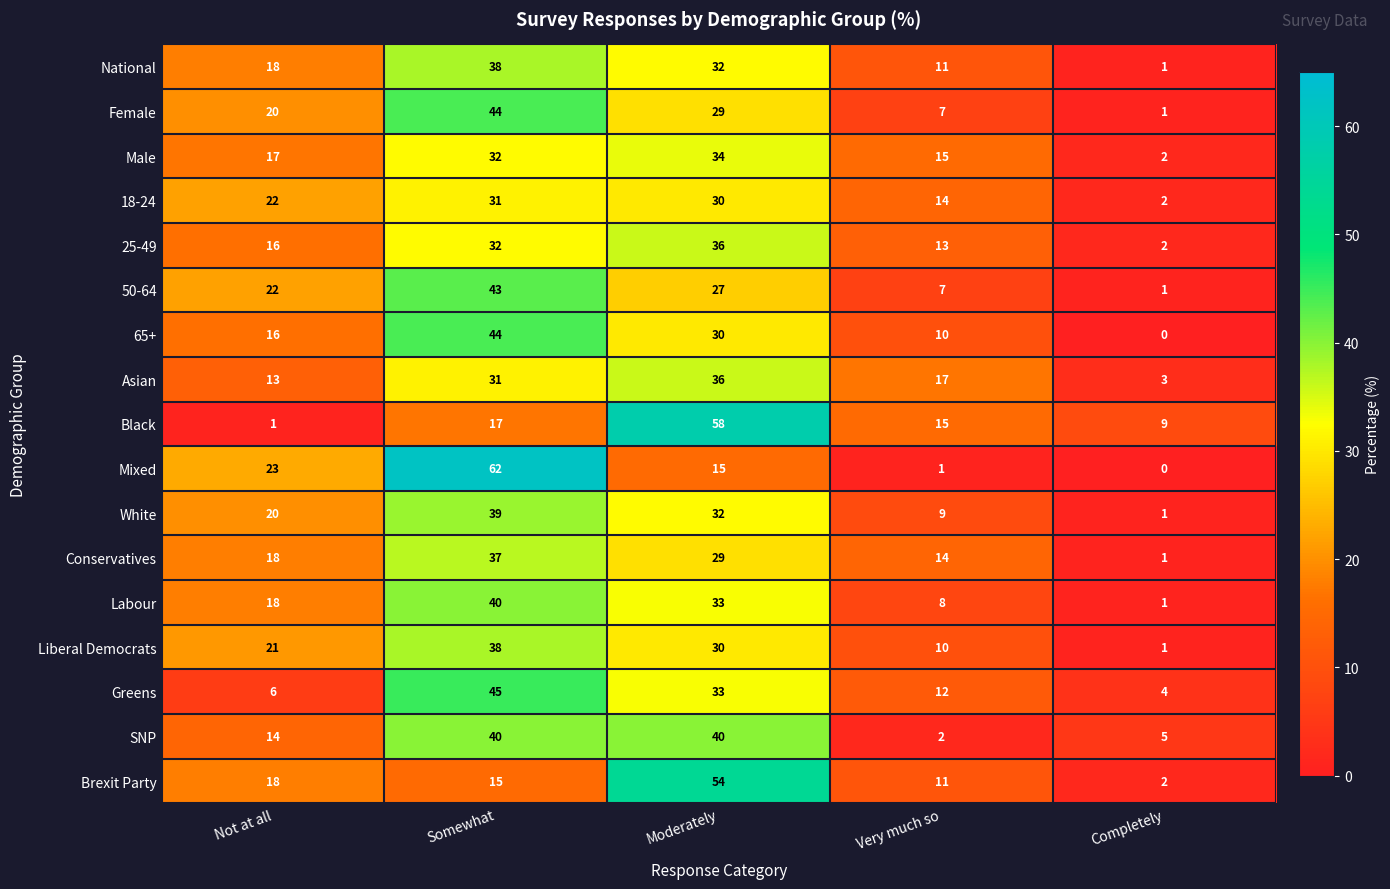

Which series has the widest spread of values?

Mixed